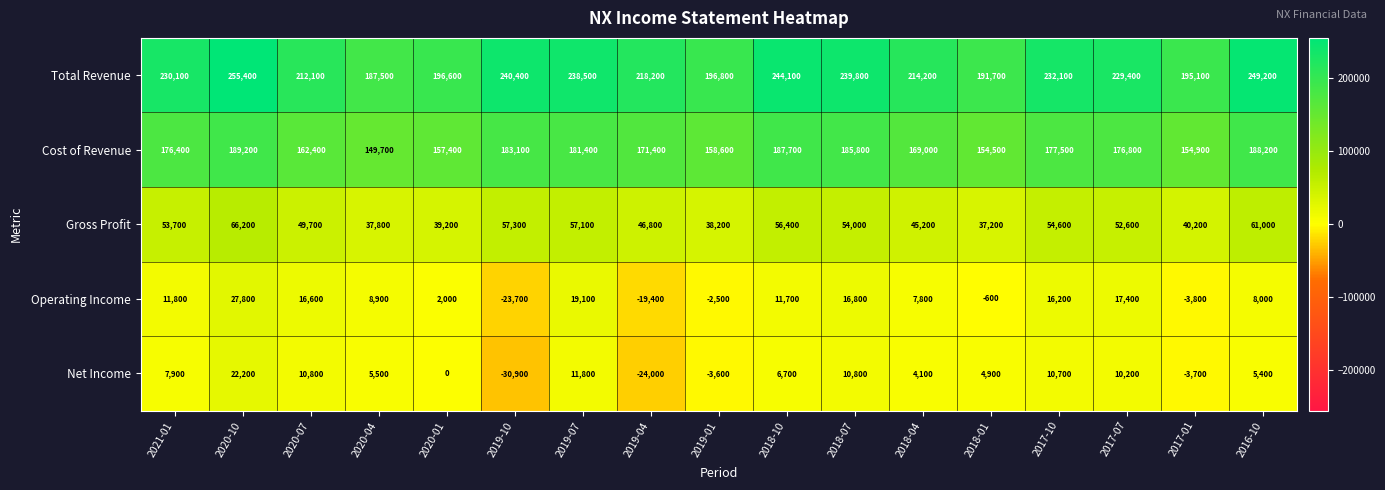

Between 2021-01 and 2019-07, which series saw the biggest shift?

Total Revenue